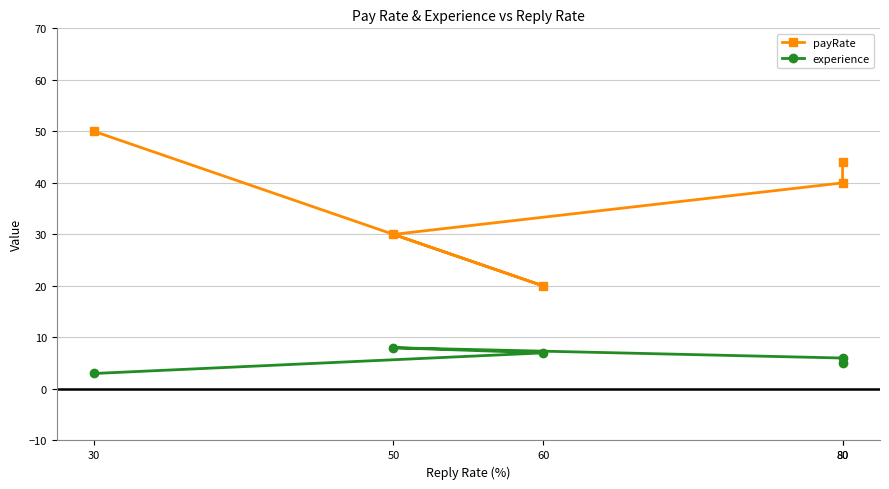

The experience series shows 7 at 80. True or false?

False